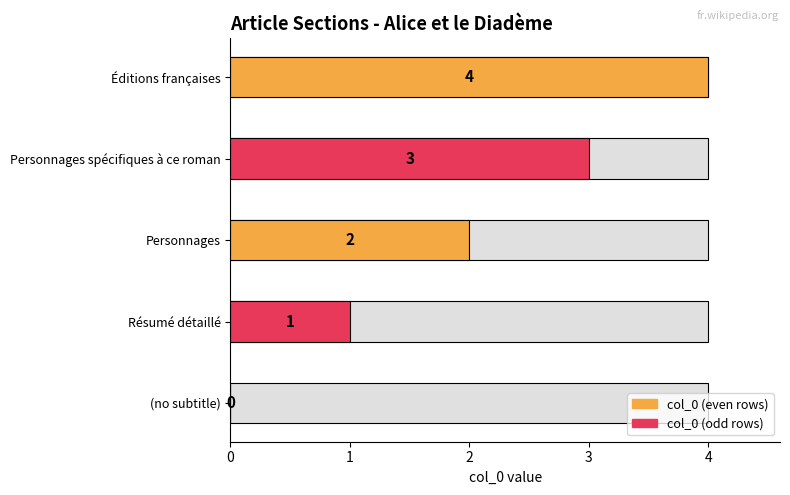

Rank the categories by value from highest to lowest.

Éditions françaises, Personnages spécifiques à ce roman, Personnages, Résumé détaillé, (no subtitle)